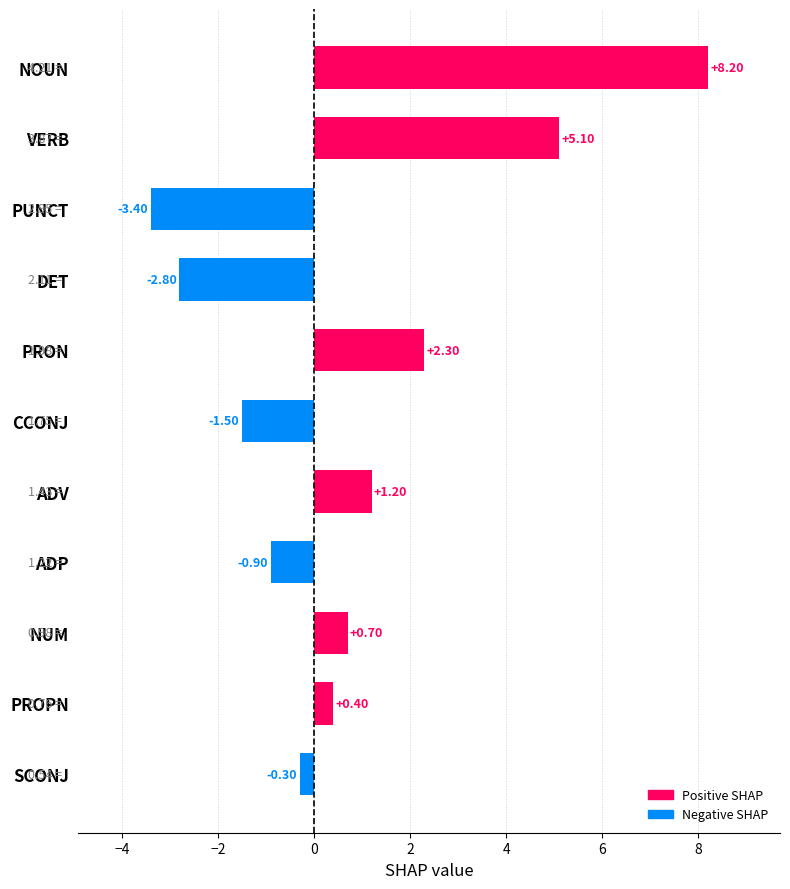

What is the maximum value shown in the chart?

8.2